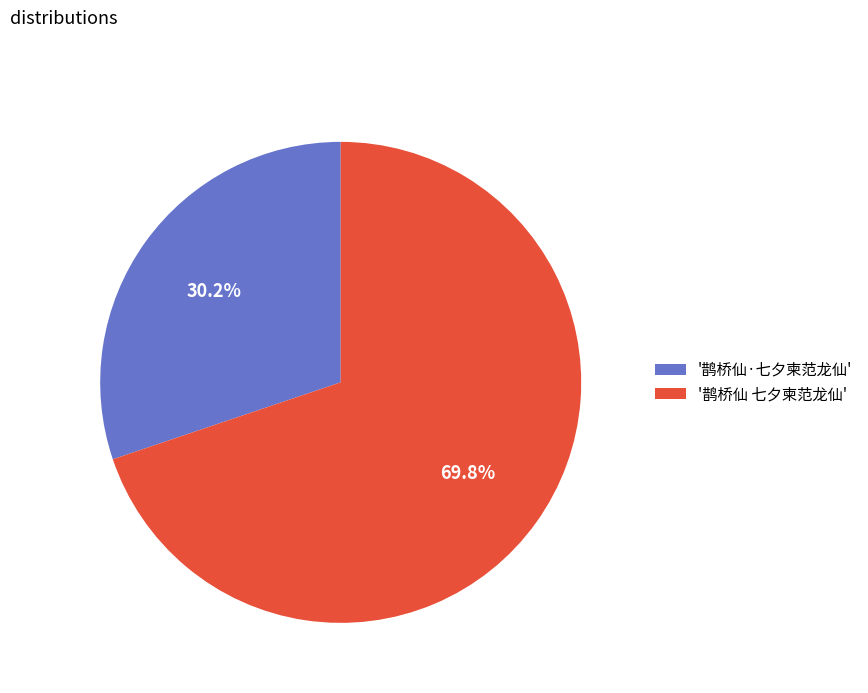

Which has a higher value, '鹊桥仙 七夕柬范龙仙' or '鹊桥仙·七夕柬范龙仙'?

'鹊桥仙 七夕柬范龙仙'